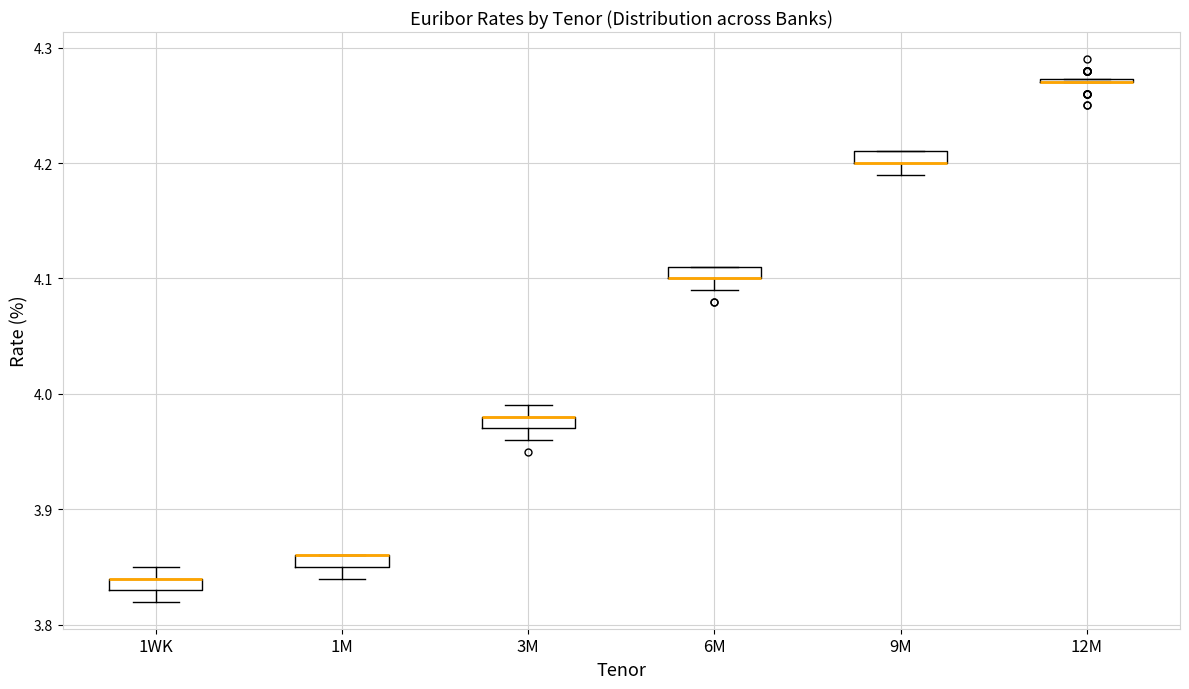

Where is the upper edge of the box for 9M on the y-axis? The values are not printed on the chart, so give them approximately, as read against the axis.

4.21